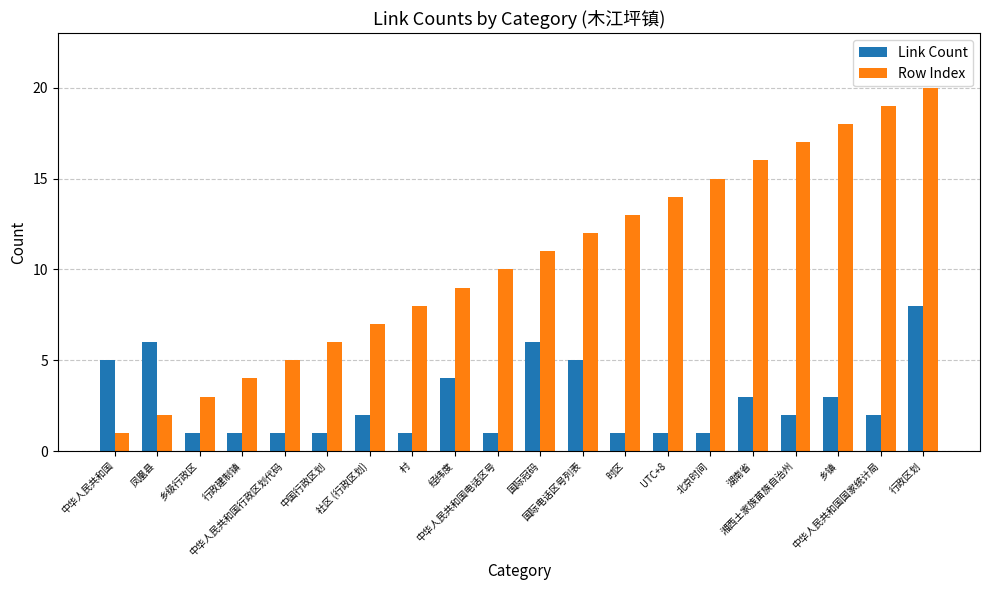

What is the difference between the maximum and minimum values in the Row Index series?

19